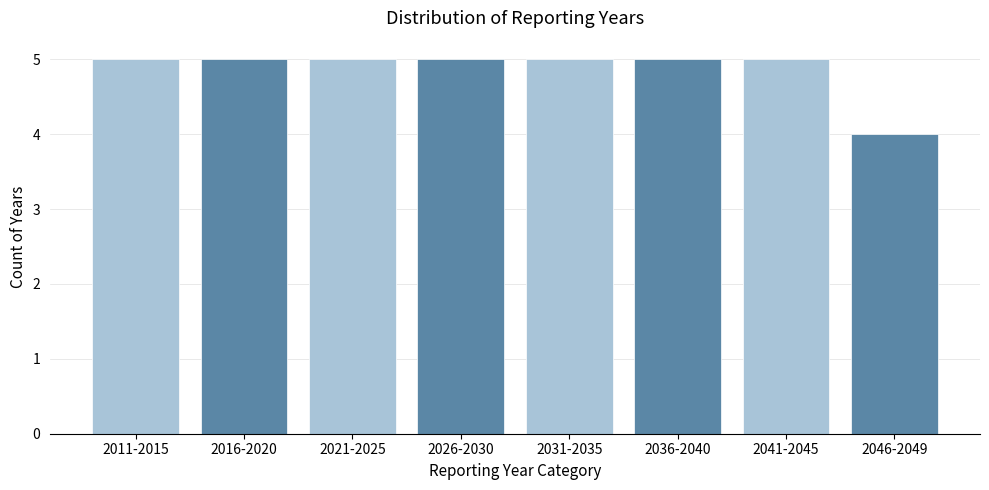

Reading right to left, extract all data points from this chart.

4	5	5	5	5	5	5	5